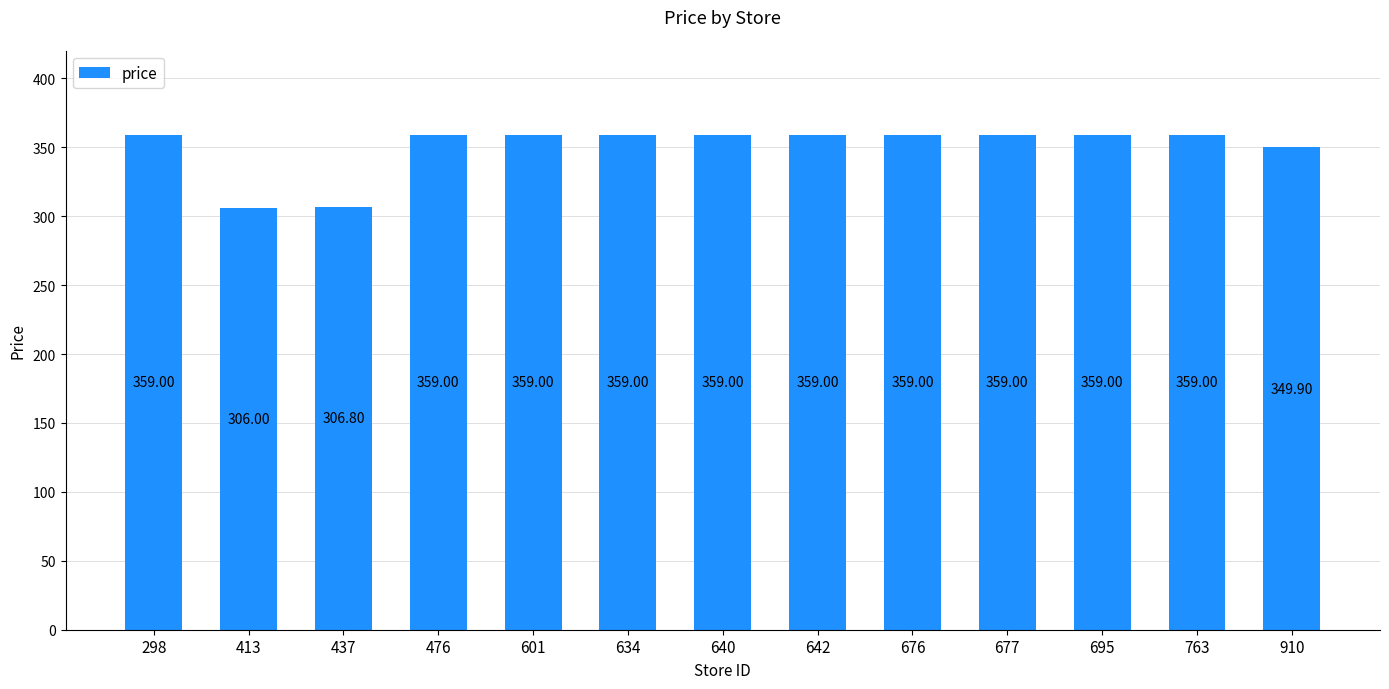

How many data points are less than 359?

3